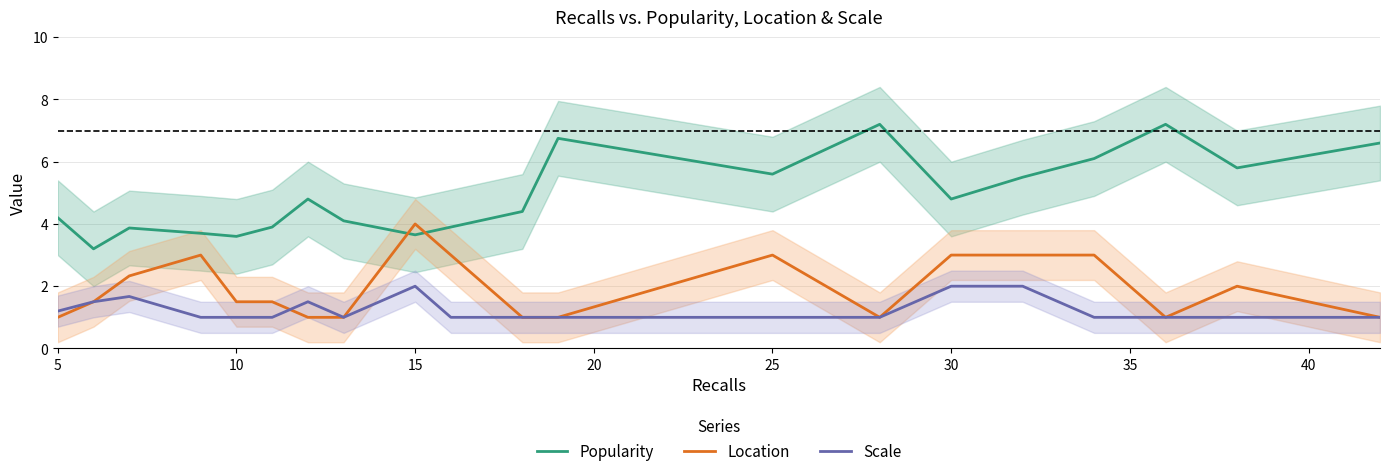

What is the sum of all Location values?

38.8